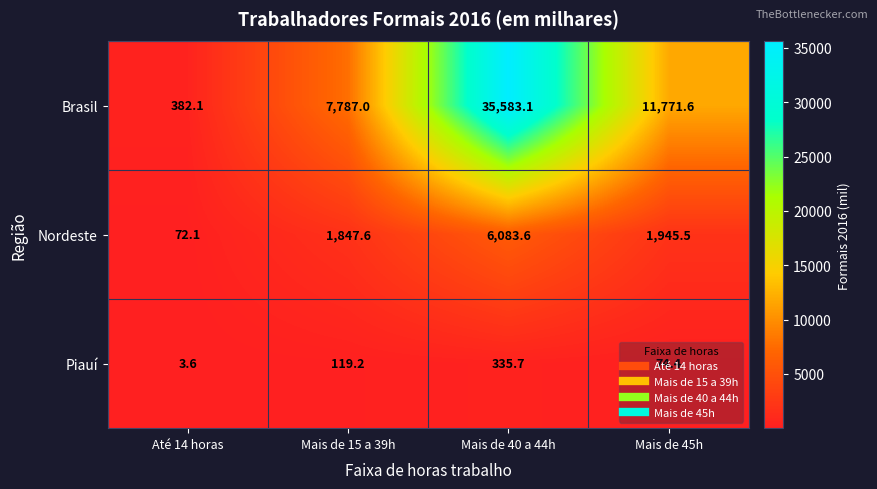

What is the total value across all series at Até 14 horas?

457.8